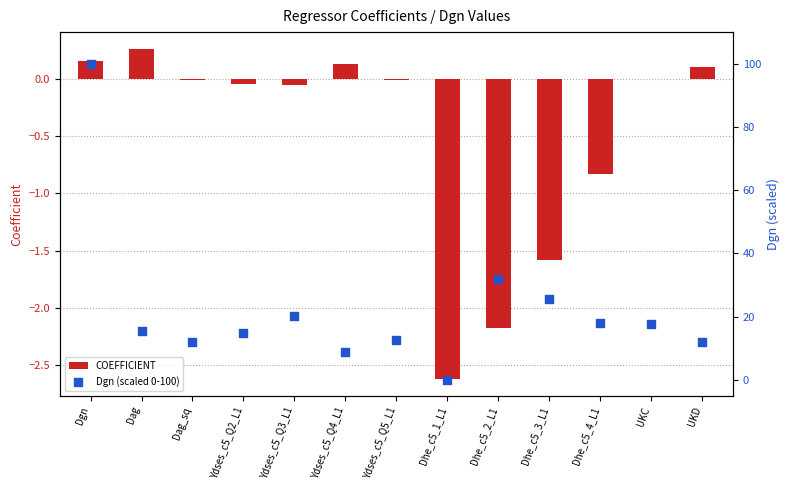

Is the value of COEFFICIENT at UKC greater than the value of Dgn (scaled 0-100) at Dhe_c5_1_L1?

No